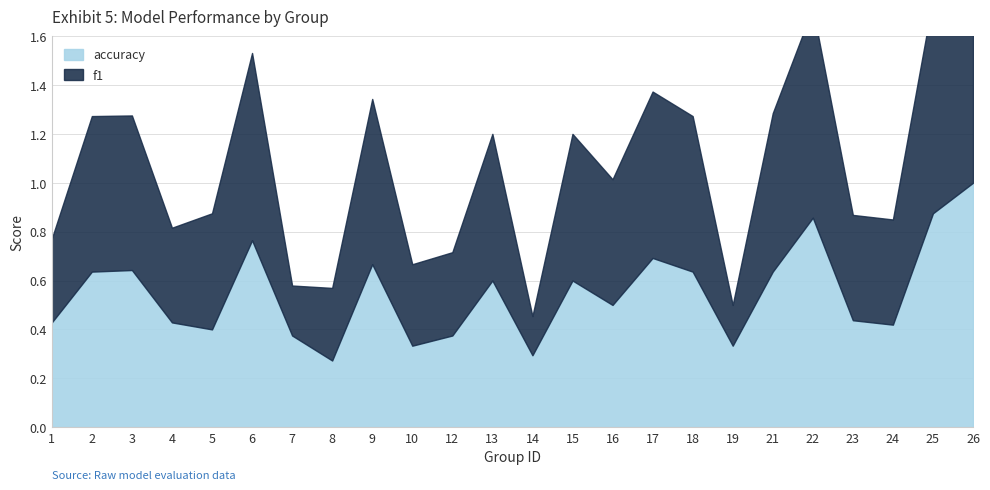

How many lines are shown in the chart?

2